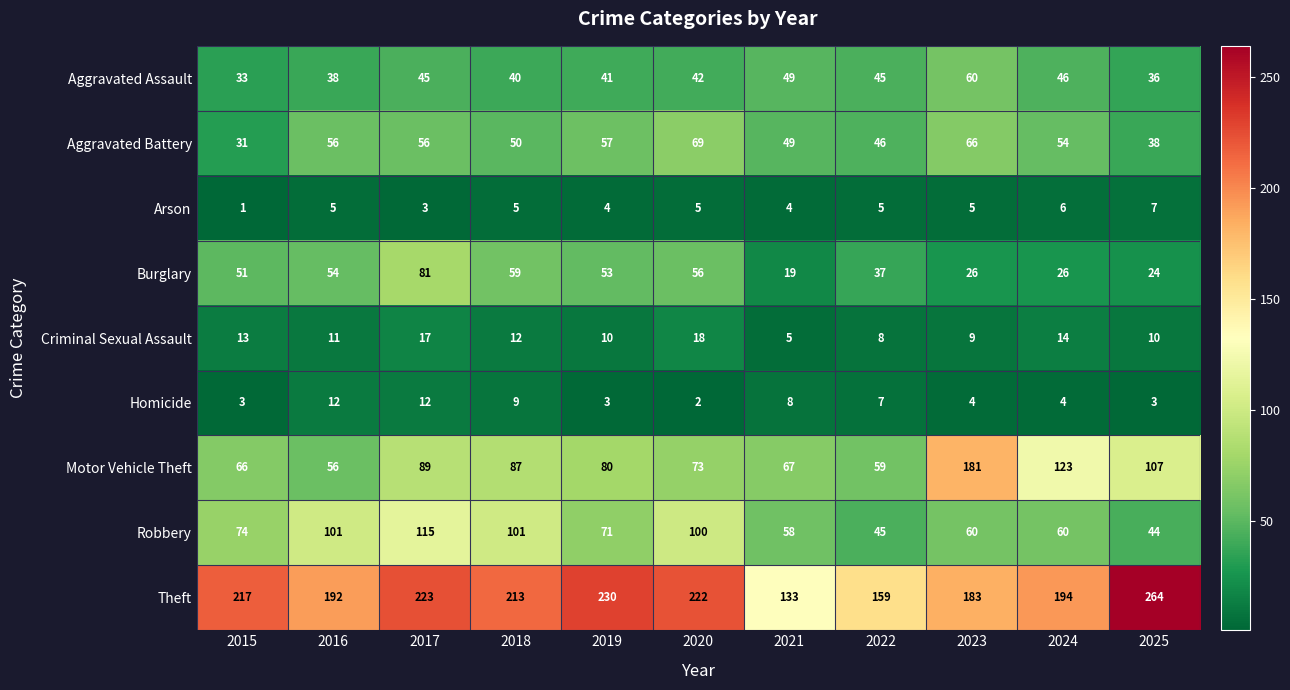

What is the approximate value of Burglary at 2018?

59